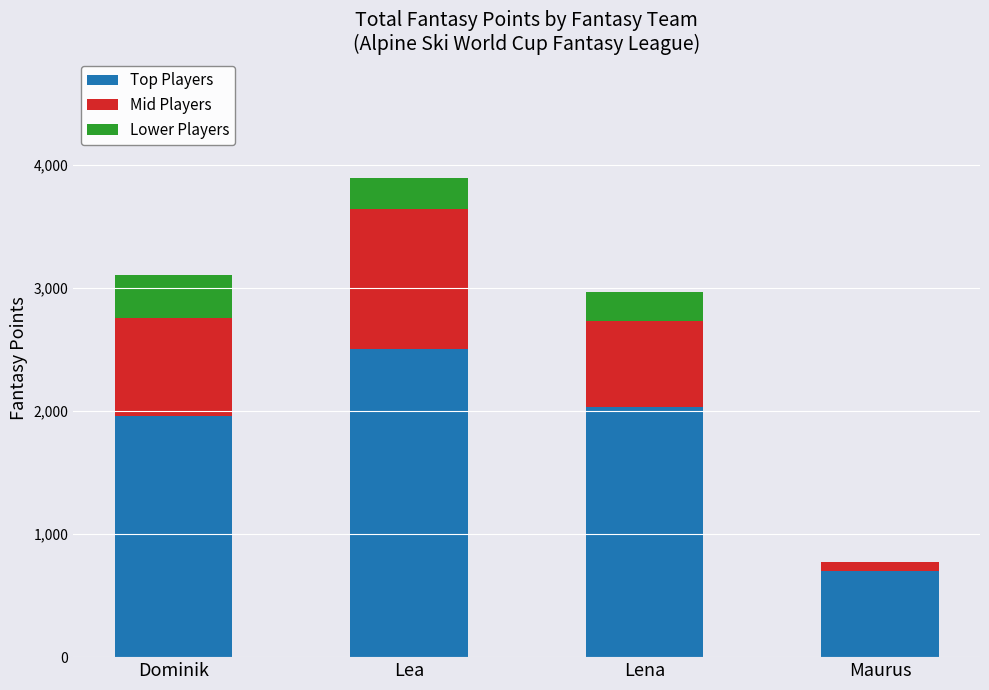

Which category has the highest value in the Top Players series?

Lea